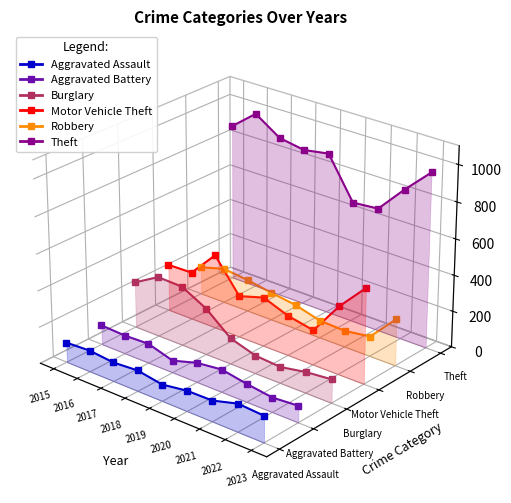

True or false: Aggravated Battery and Robbery intersect in this chart.

False